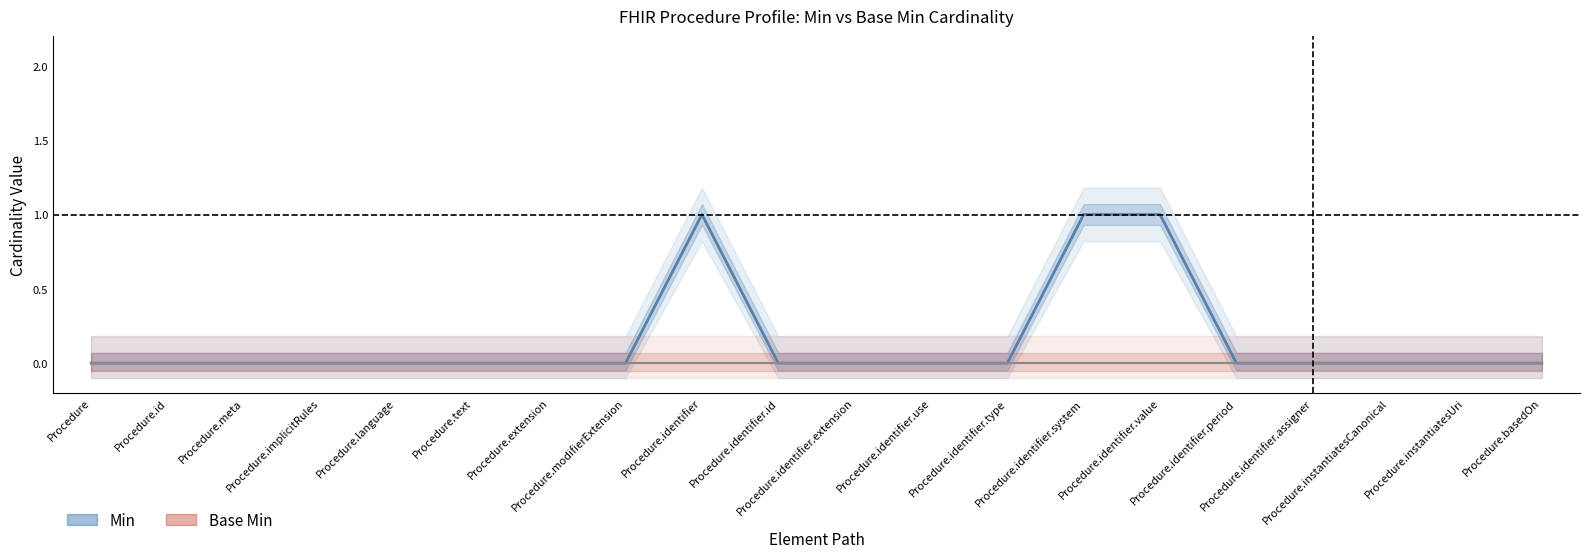

The Min series shows -1 at Procedure.id. True or false?

False